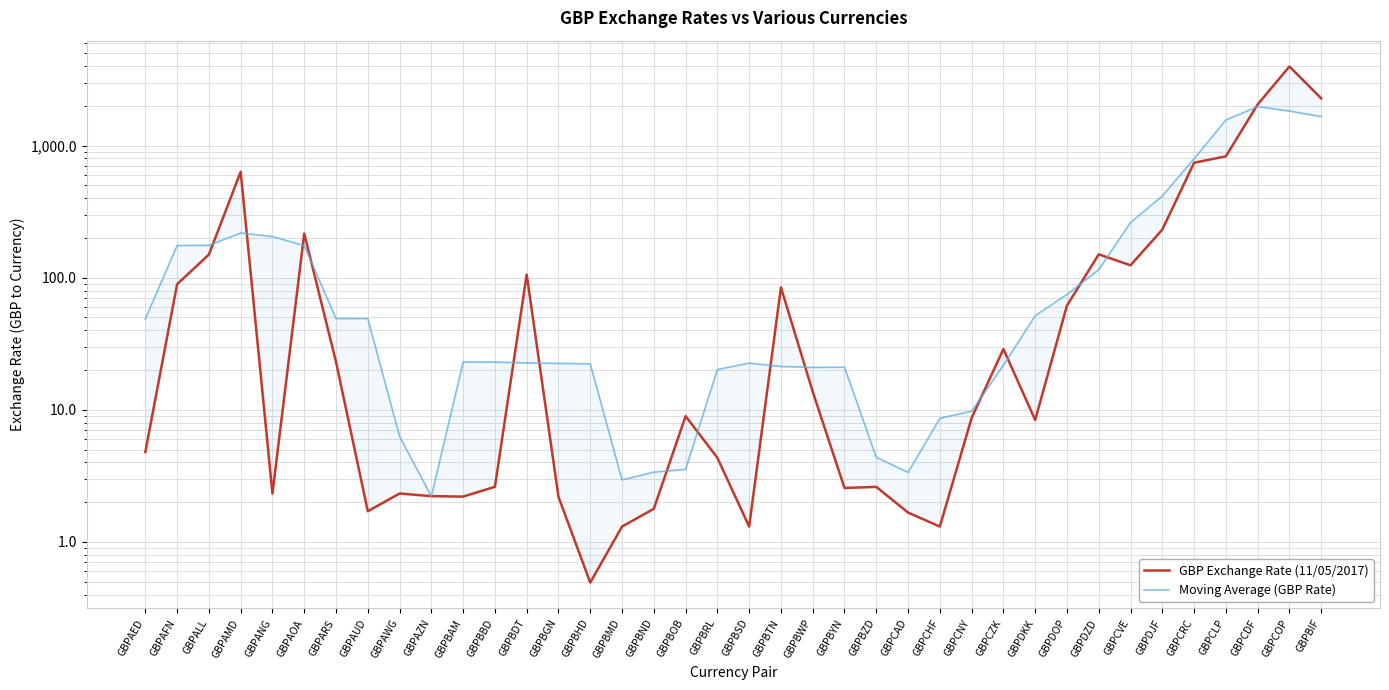

True or false: GBP Exchange Rate (11/05/2017) and Moving Average (GBP Rate) cross at least once.

True